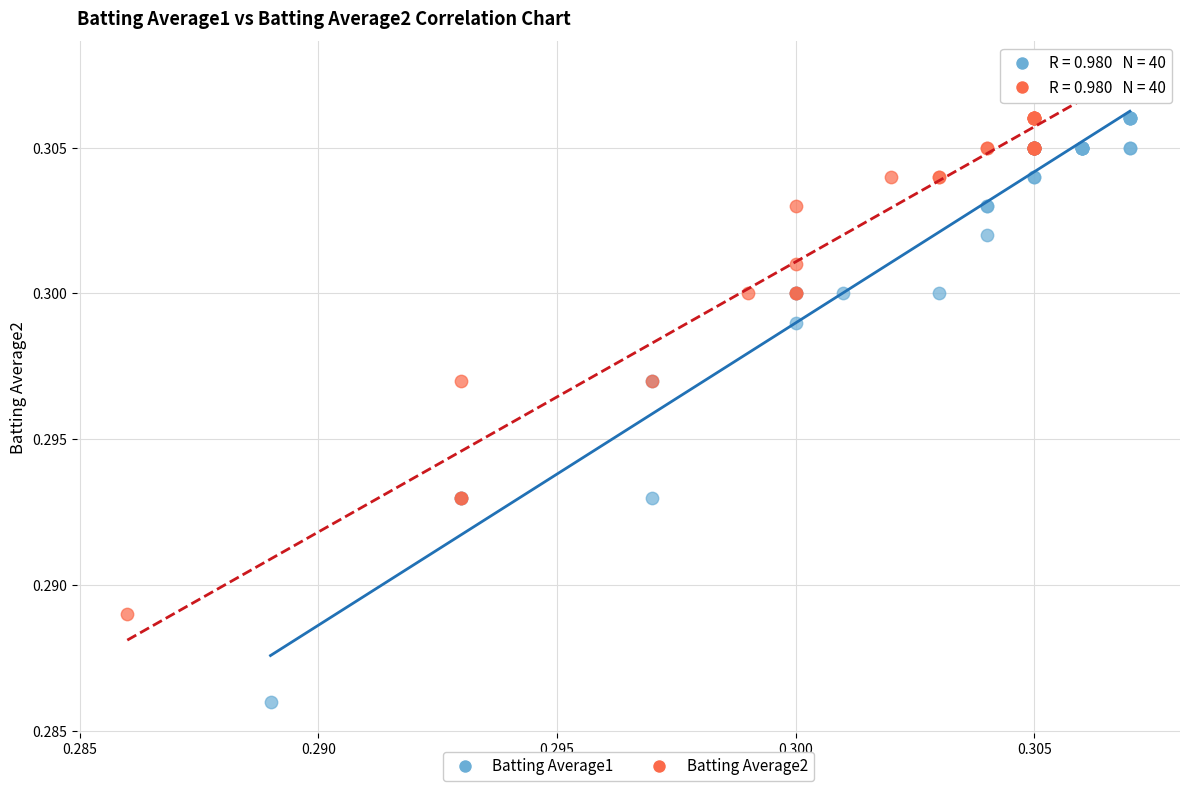

Which series has the largest Y range (max minus min)?

Batting Average1